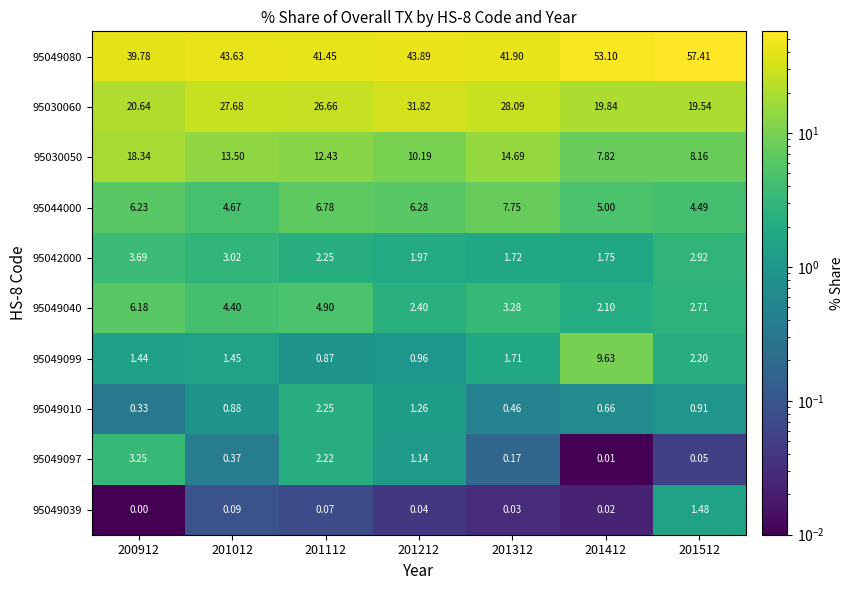

Is the value of 95049099 at 201312 greater than the value of 95049097 at 201412?

Yes